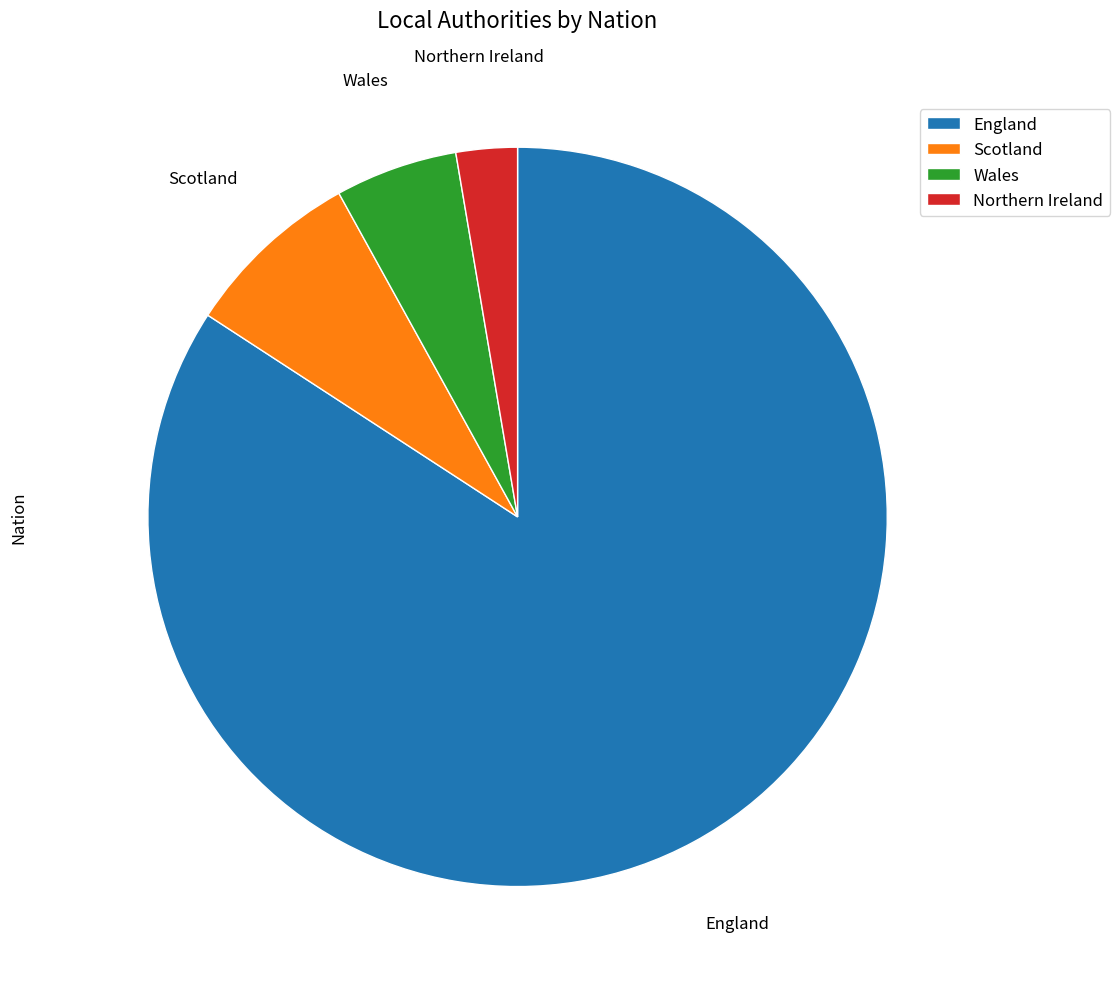

True or false: Northern Ireland accounts for 13% of the total.

False